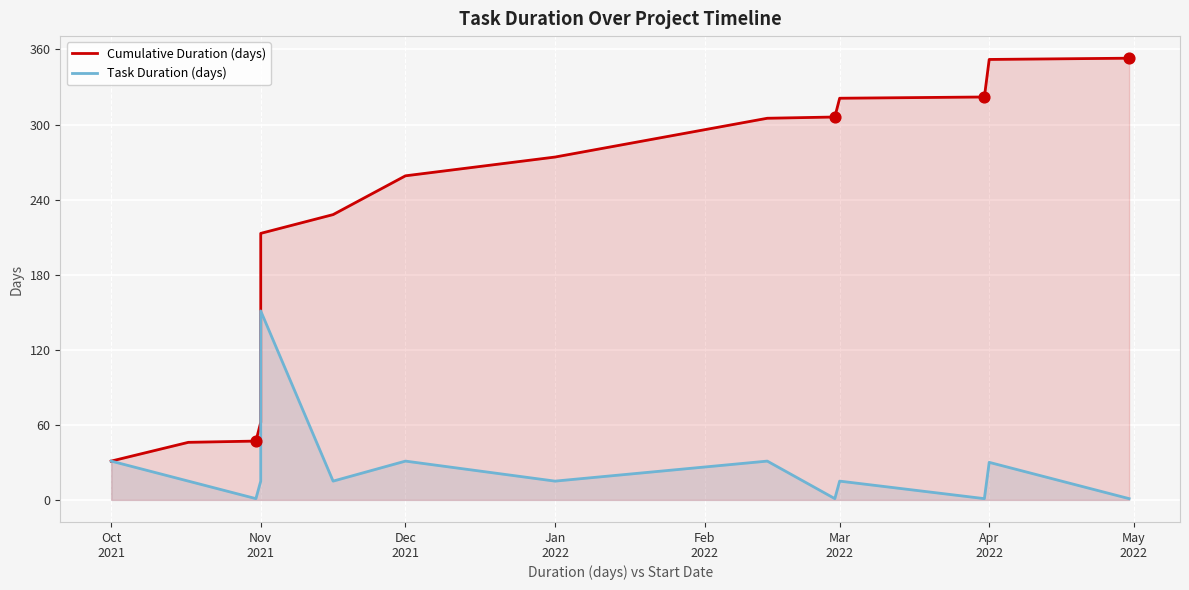

At how many categories does at least one series exceed 17?

14